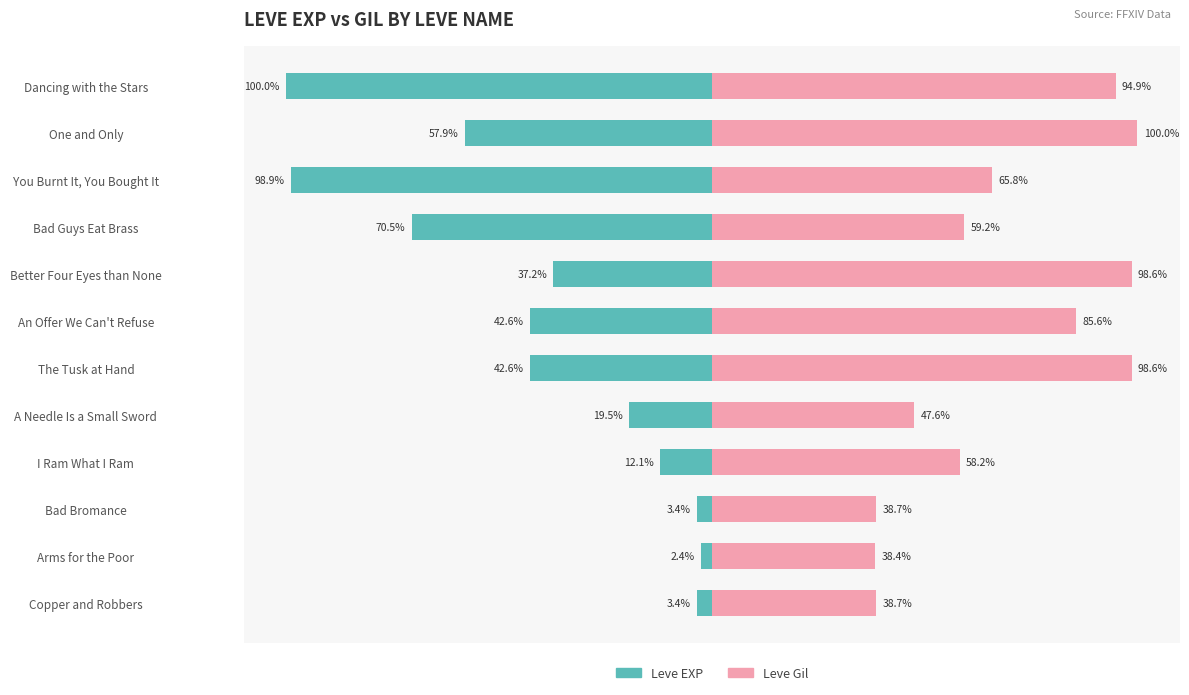

The Leve Gil series shows 51.7 at One and Only. True or false?

False